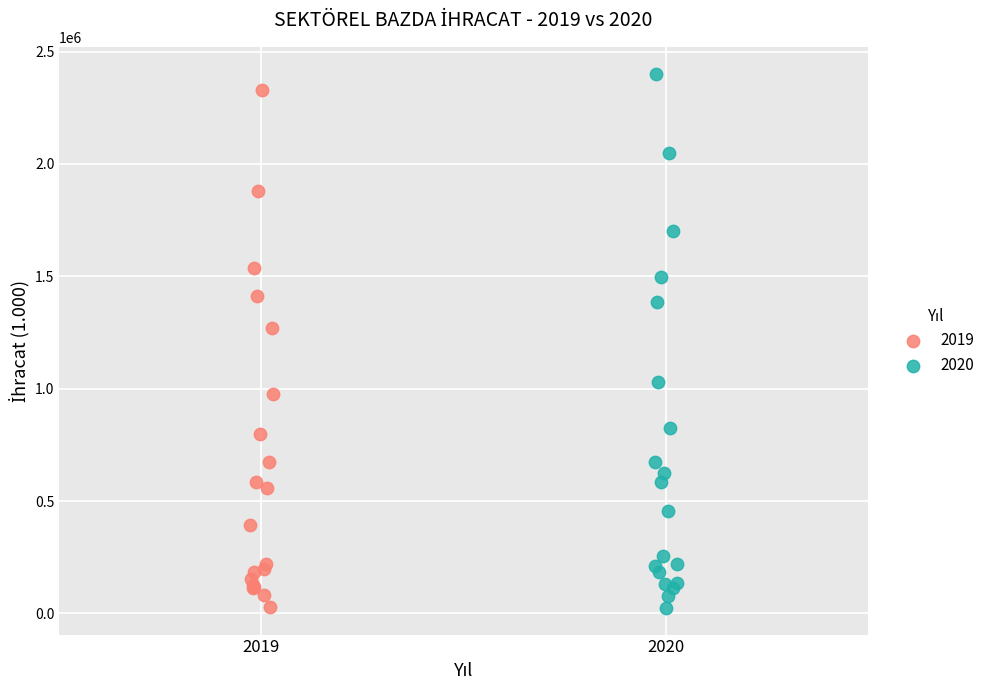

Which series has the widest spread of Y values?

2020